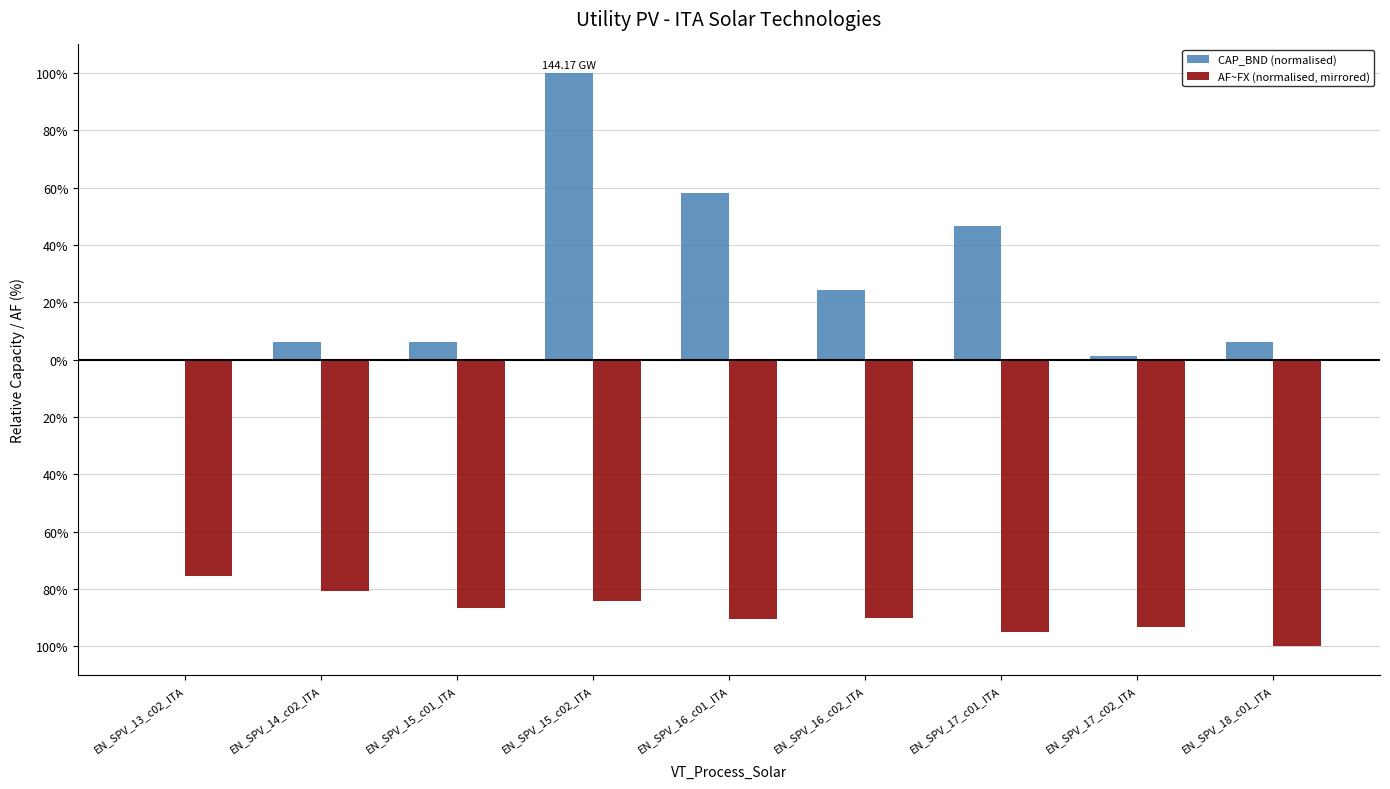

True or false: CAP_BND (normalised) has a value of 6.2 at EN_SPV_14_c02_ITA.

True